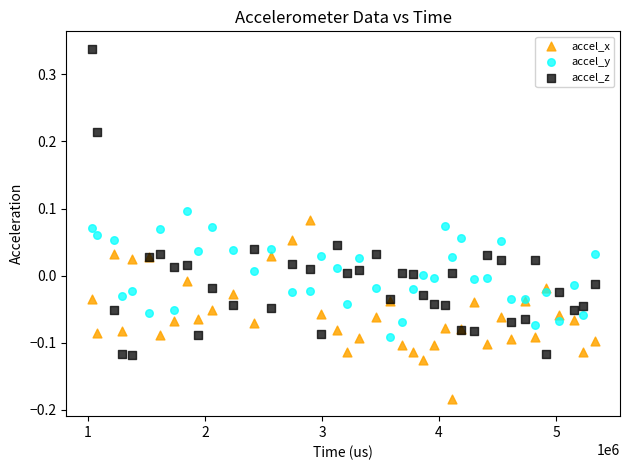

Which series has the widest spread of Y values?

accel_z